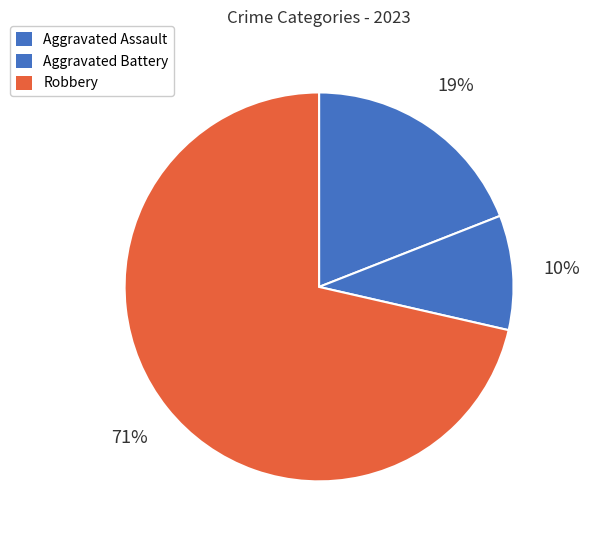

Which slice is the smallest?

Aggravated Battery